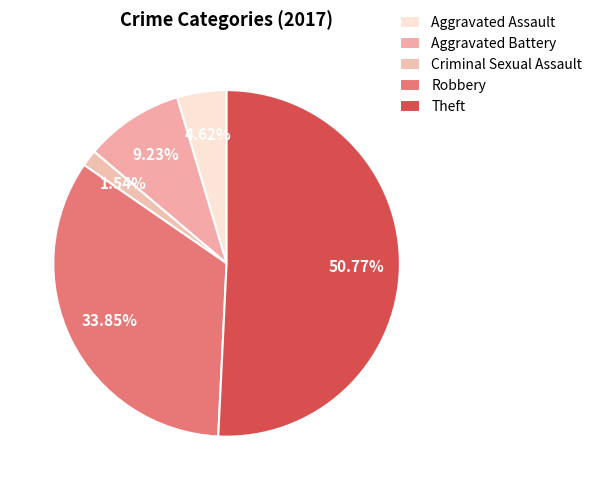

Count the number of slices in the pie.

5